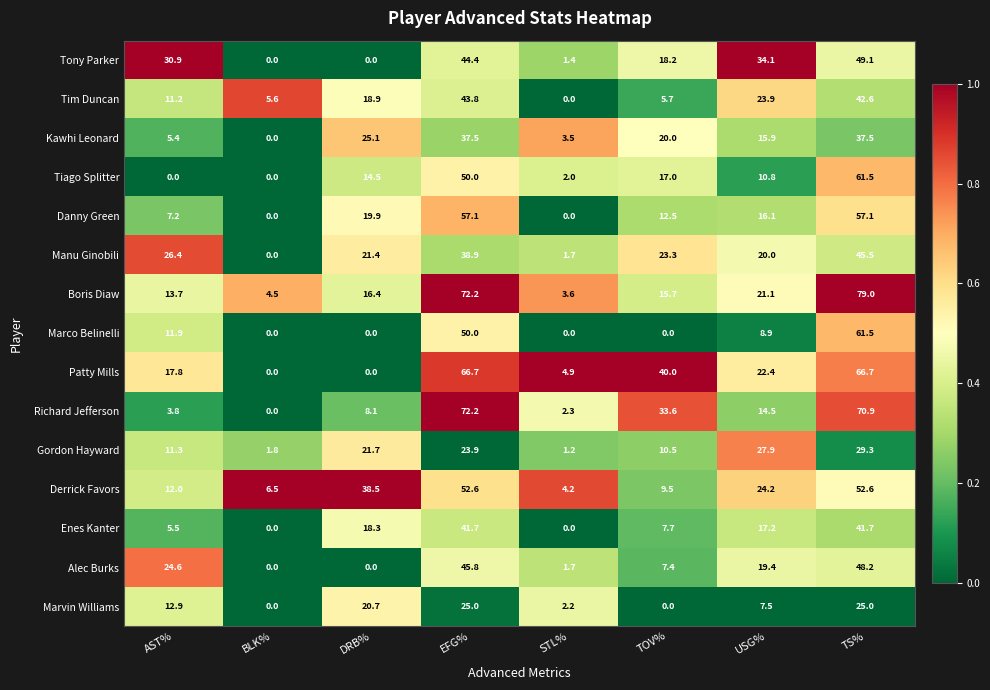

Count the number of data series in this chart.

15